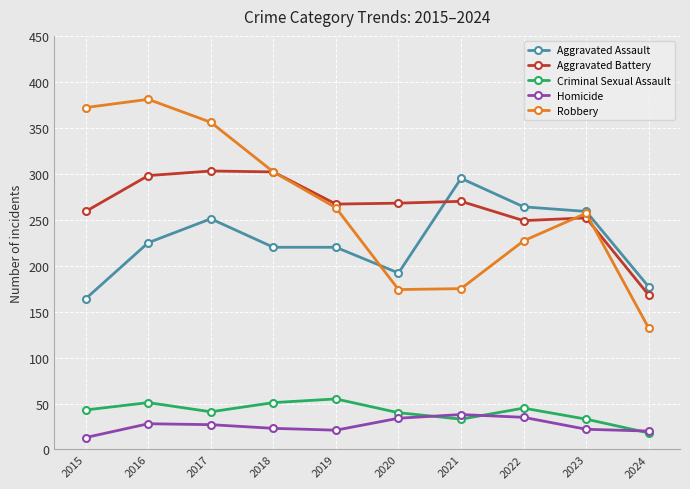

Read the Aggravated Battery value at 2018, to the nearest 10.

300